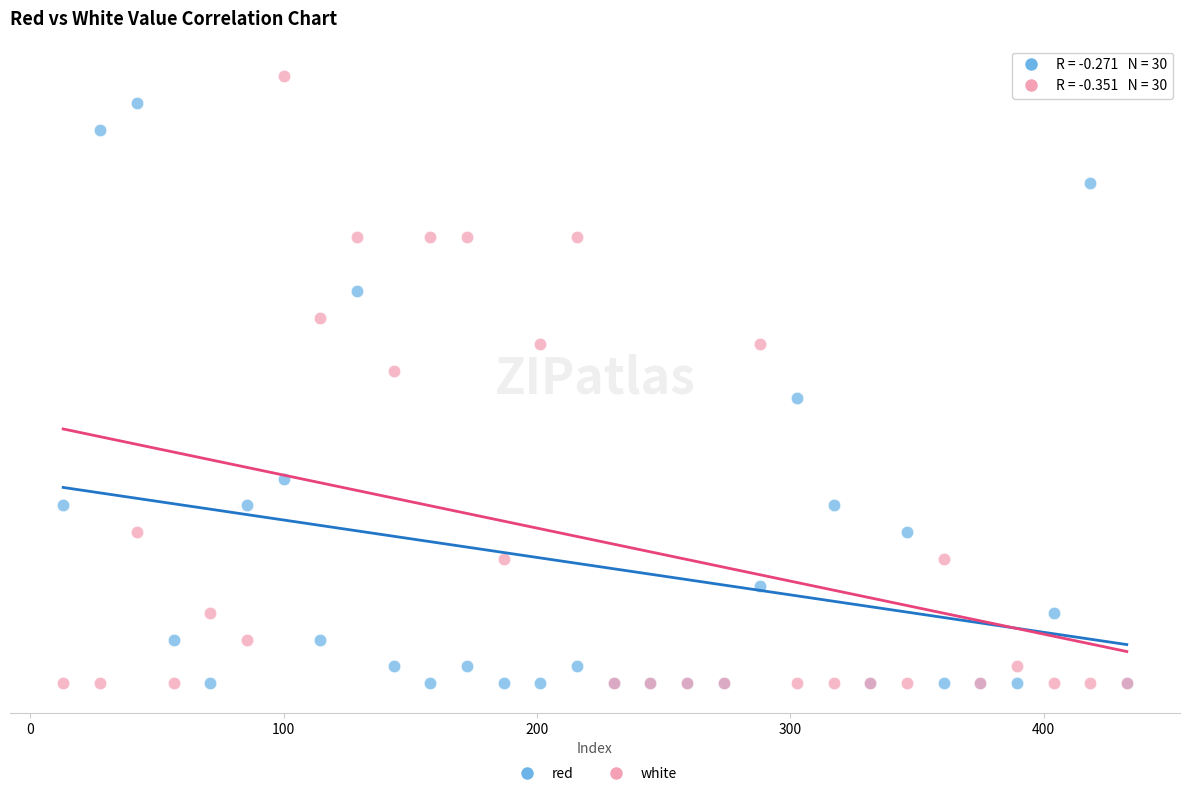

What are all the series names shown in the legend?

red, white